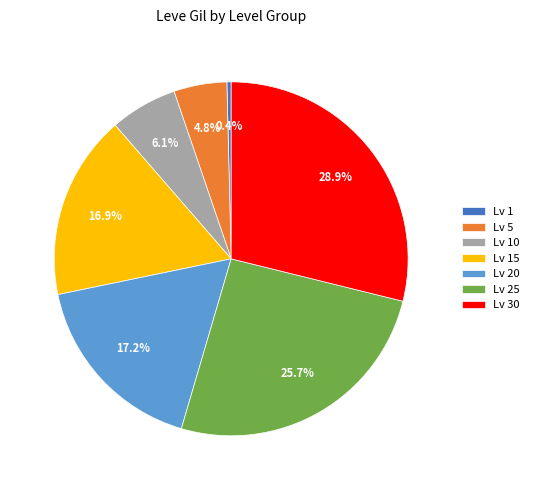

Which category has the biggest portion of the pie?

Lv 30